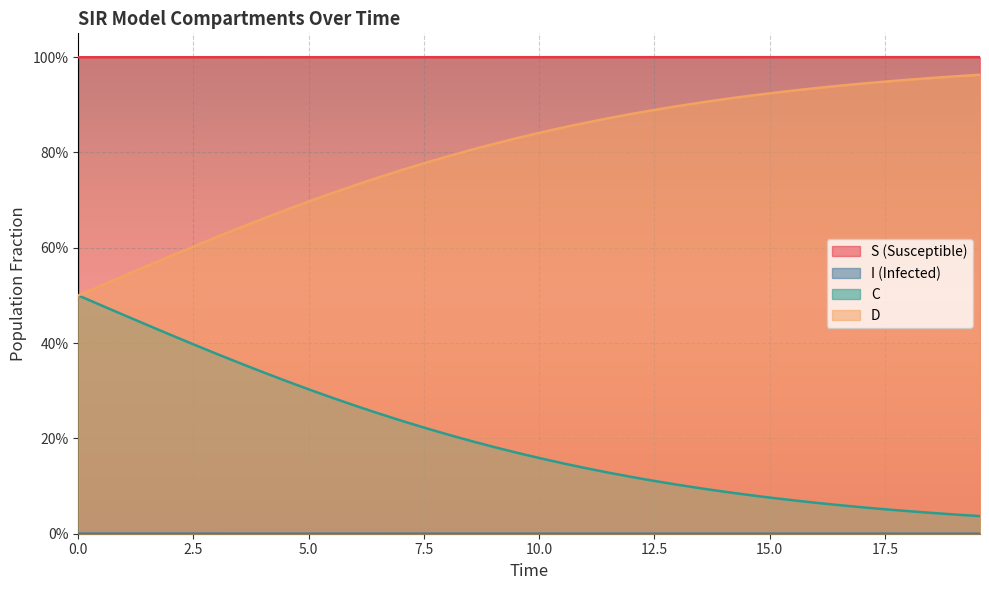

Does the chart display data point markers on the line(s)?

No